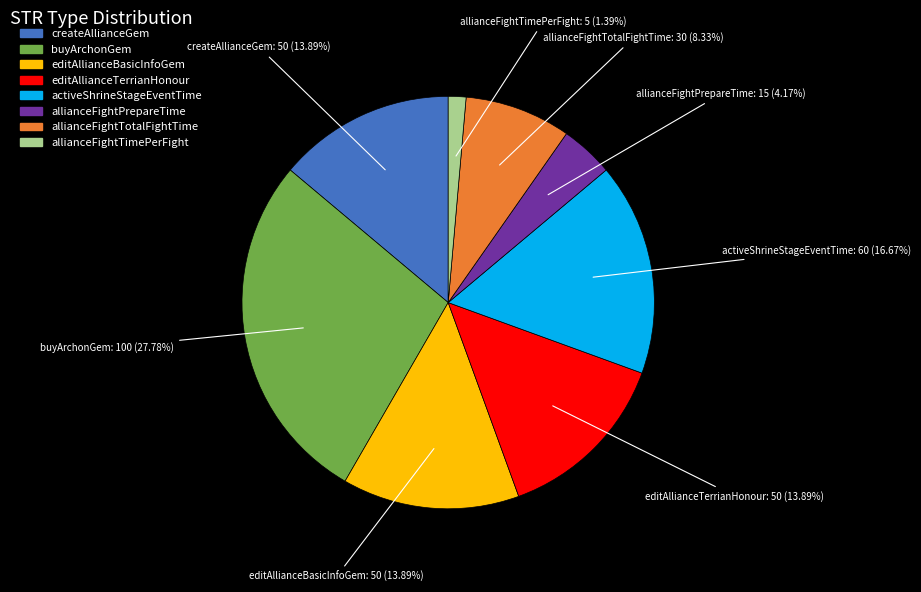

The editAllianceTerrianHonour slice represents 8% of the pie. True or false?

False